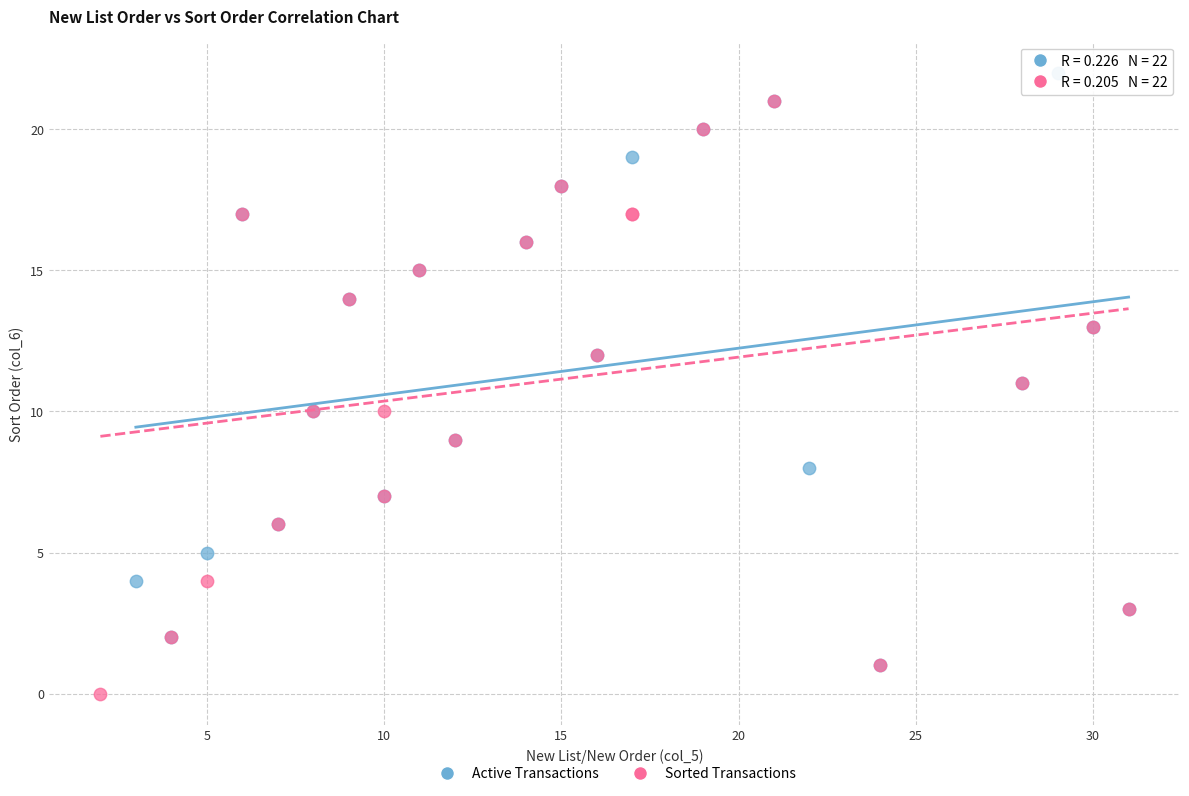

What are all the series names shown in the legend?

Active Transactions, Sorted Transactions